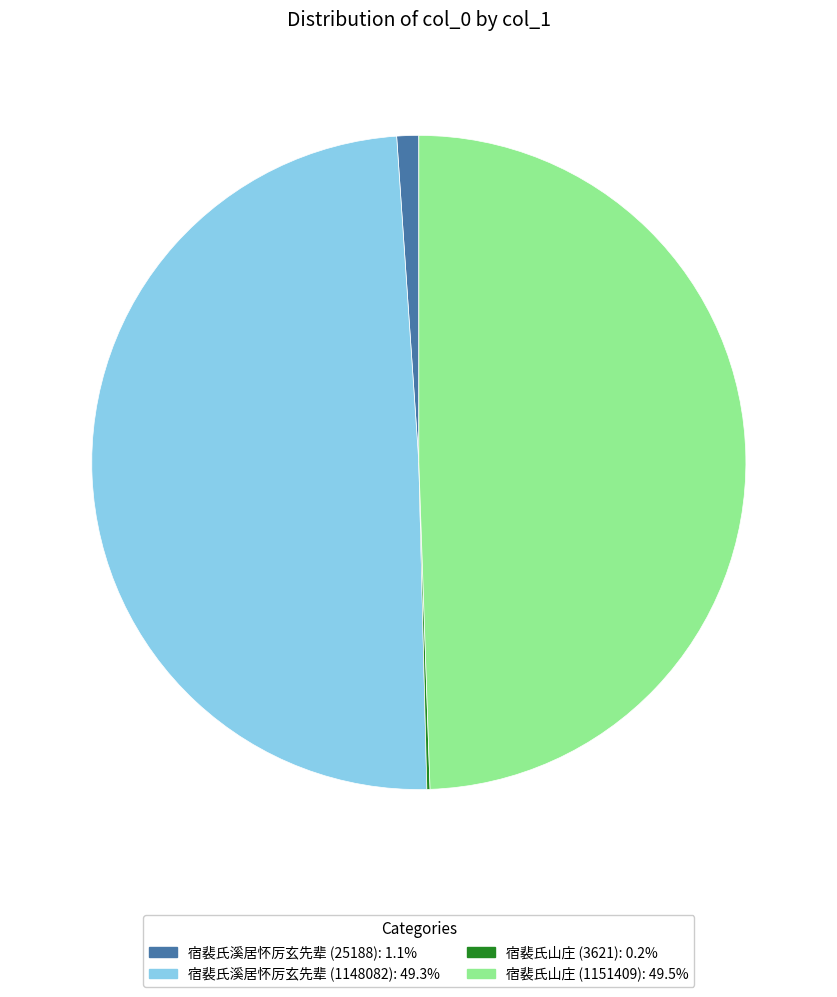

Does any single category account for the majority?

No